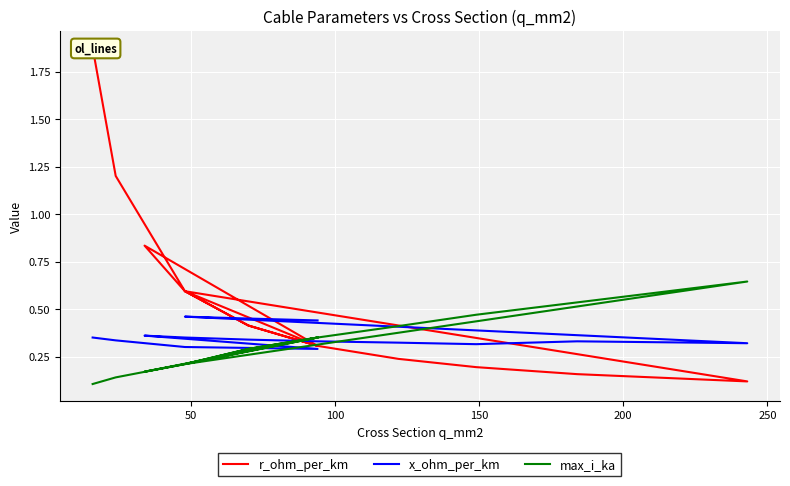

How many intersections are there between max_i_ka and x_ohm_per_km?

4